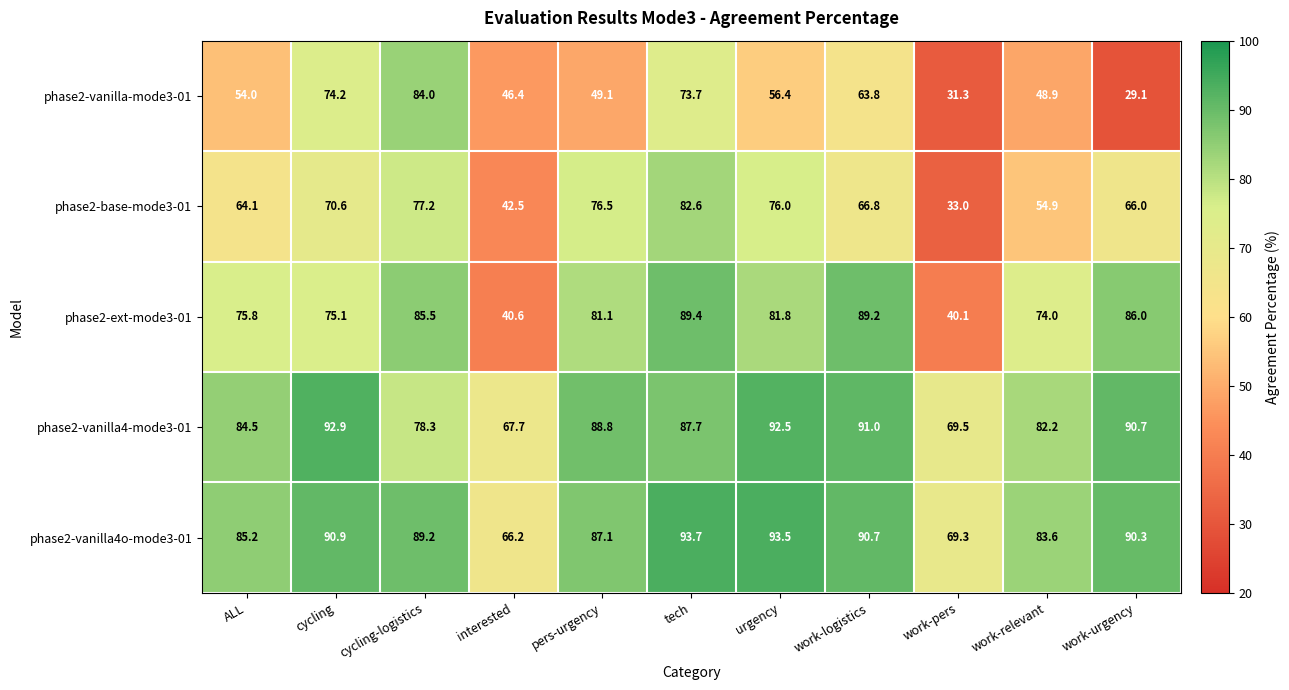

Which series has the largest total across all categories?

phase2-vanilla4o-mode3-01